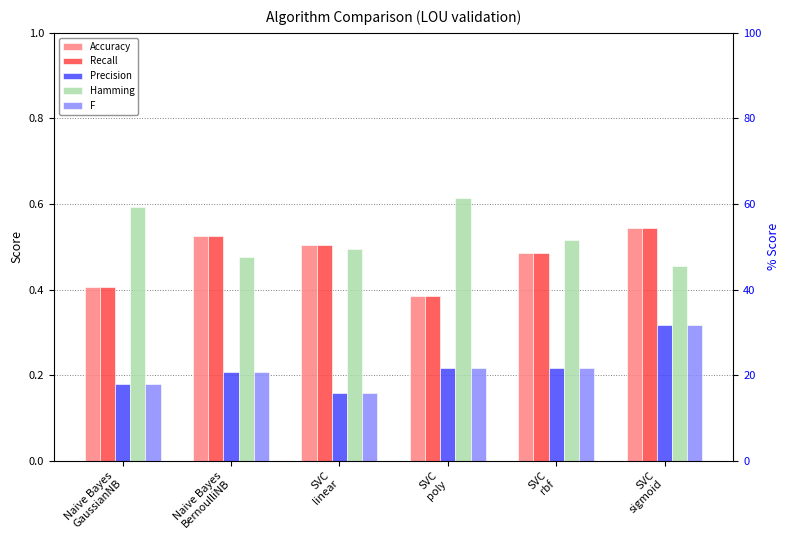

Reading right to left, list all the values displayed in this chart.

Accuracy: 0.5	0.5	0.4	0.5	0.5	0.4
Recall: 0.5	0.5	0.4	0.5	0.5	0.4
Precision: 0.3	0.2	0.2	0.2	0.2	0.2
Hamming: 0.5	0.5	0.6	0.5	0.5	0.6
F: 0.3	0.2	0.2	0.2	0.2	0.2